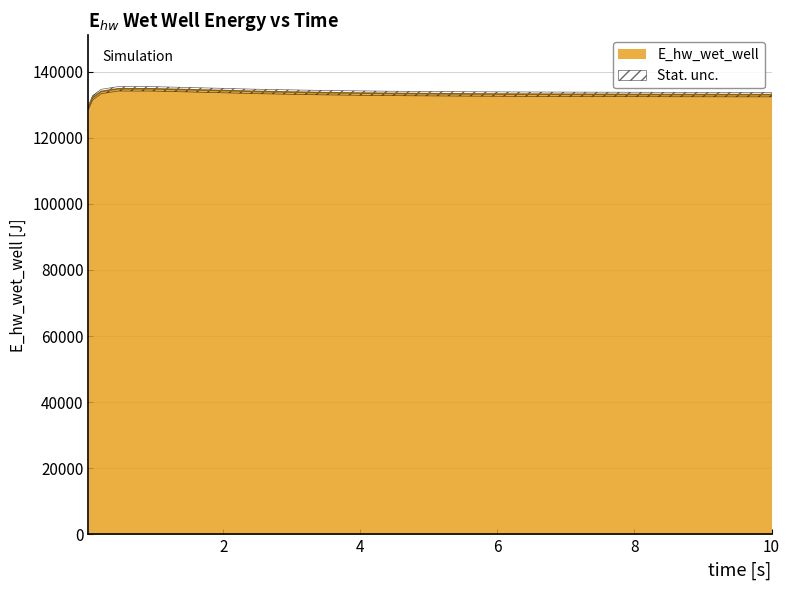

Does the chart display data point markers on the line(s)?

No